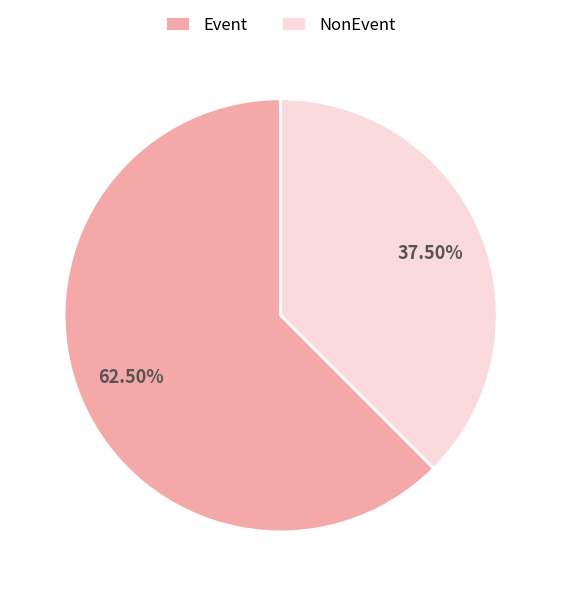

Combined, do NonEvent and Event account for over 50%?

Yes